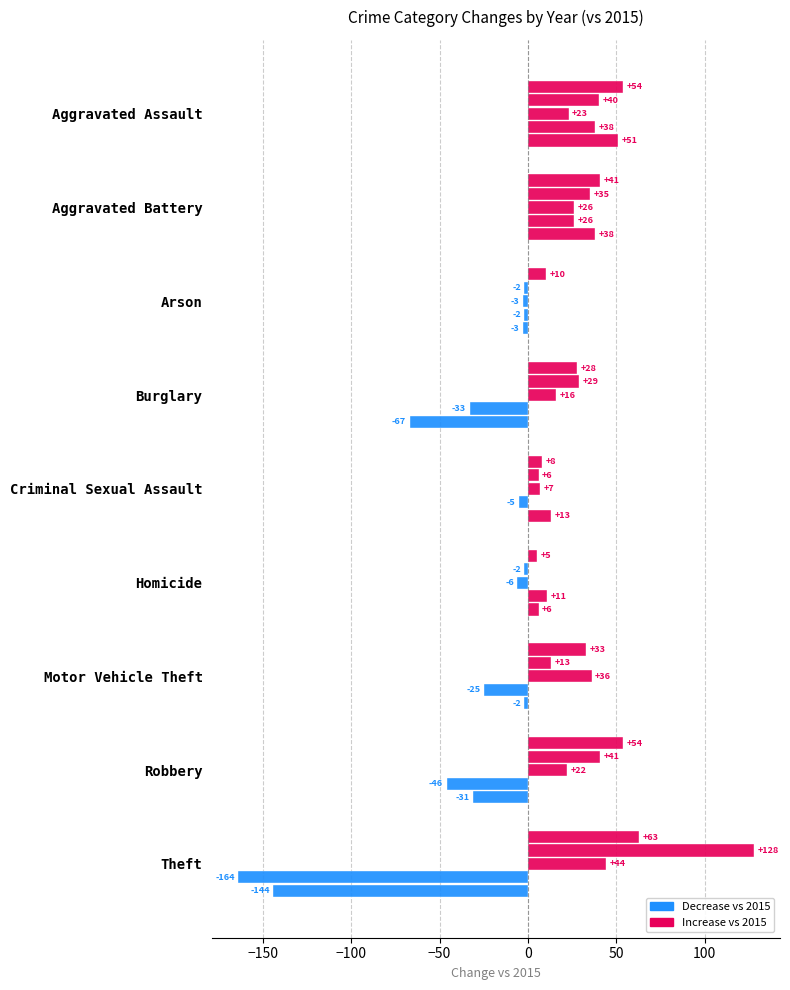

How many distinct data groups are displayed?

5